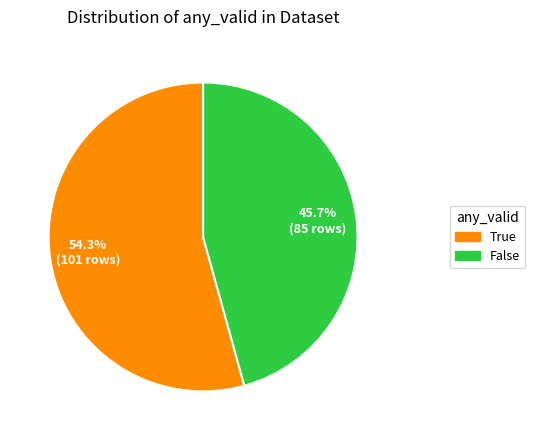

Rank the categories by value from highest to lowest.

True, False